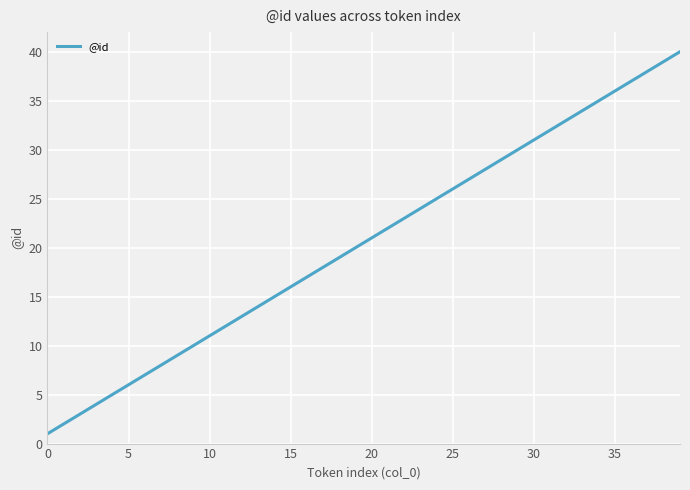

What is the difference between the maximum and minimum values?

39